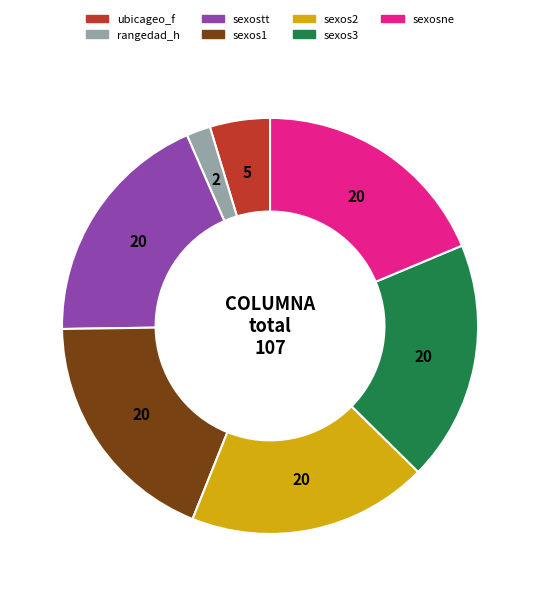

Which category has the smallest portion of the pie?

rangedad_h